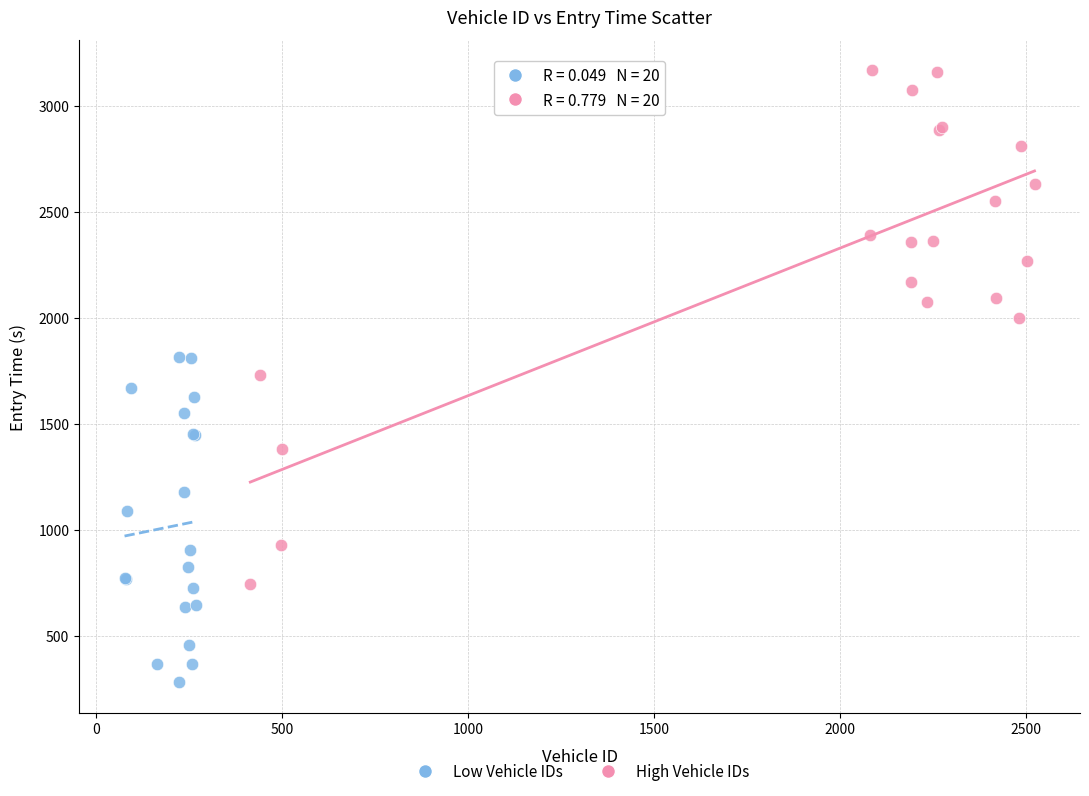

What are all the series names shown in the legend?

Low Vehicle IDs, High Vehicle IDs